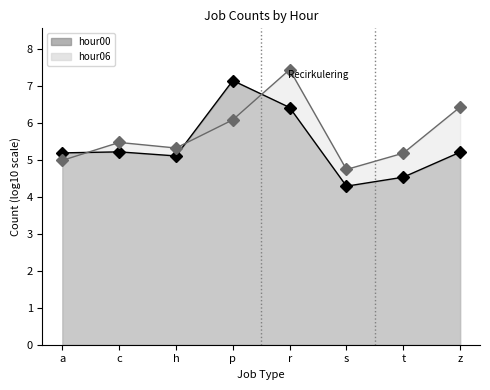

How many categories are shown in the chart?

8